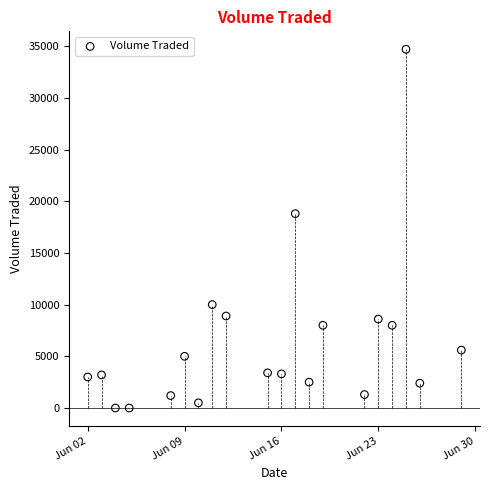

What is the range of X values (max minus min)?

27